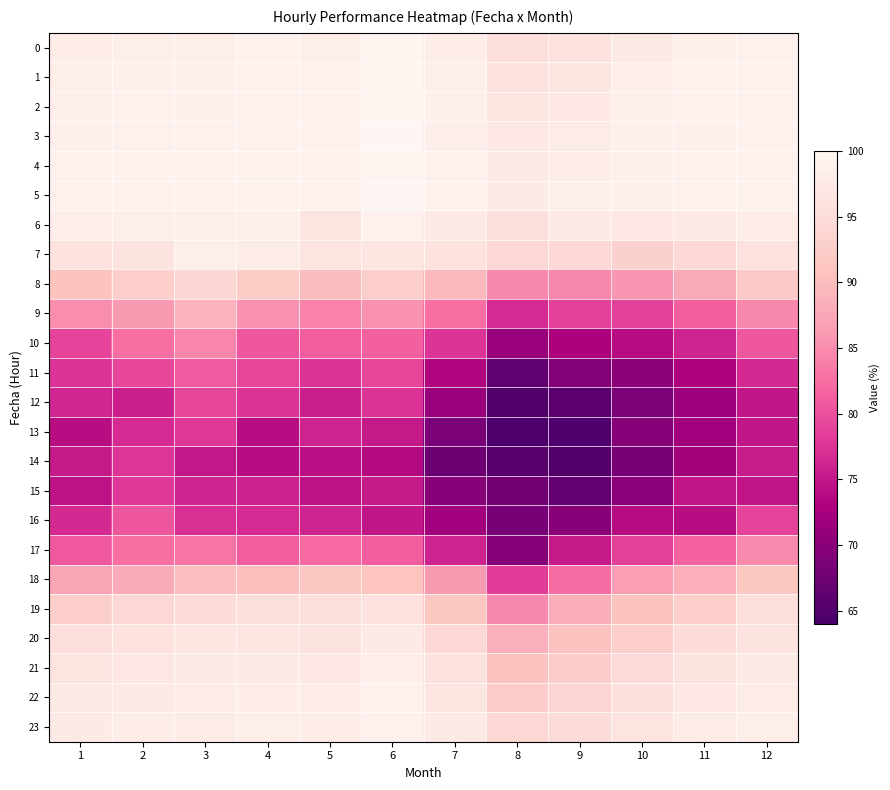

How many categories are shown in the chart?

12